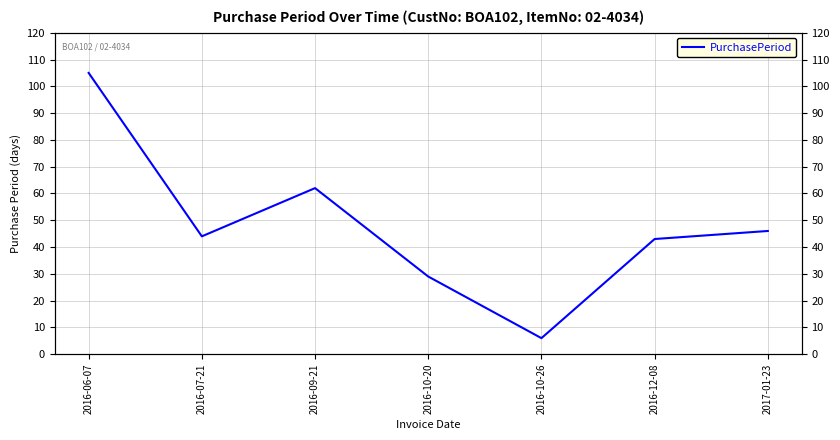

Which has a higher value, 2017-01-23 or 2016-07-21?

2017-01-23